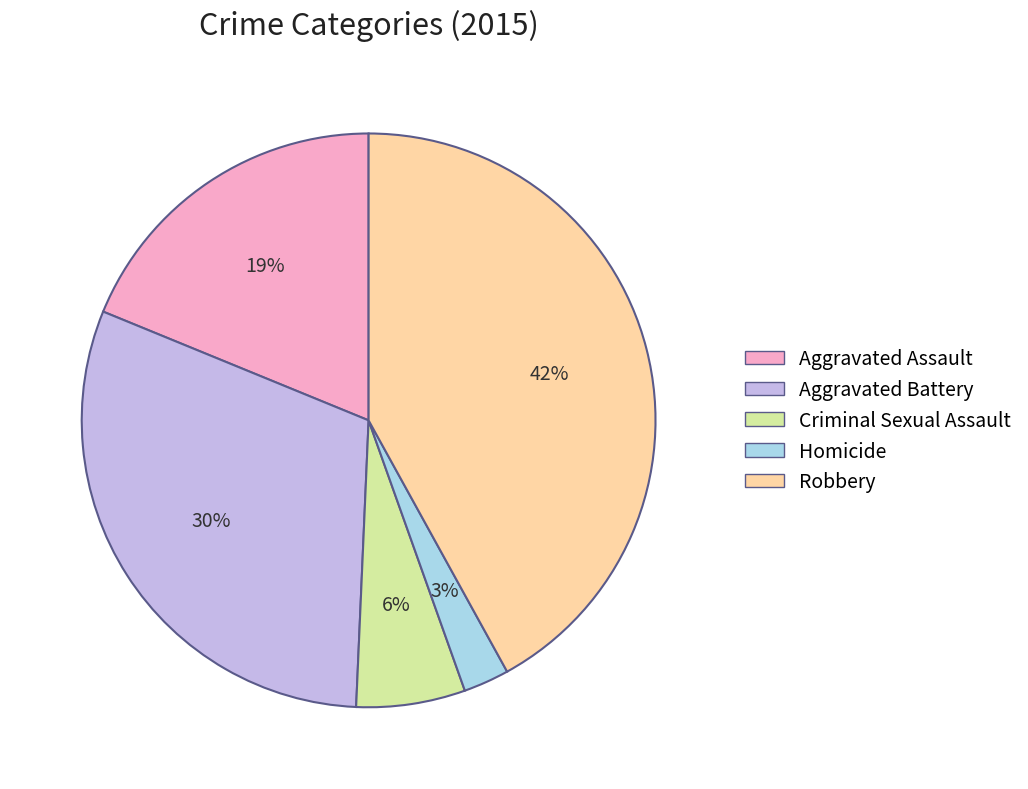

Do Robbery and Aggravated Assault together represent more than half of the pie?

Yes